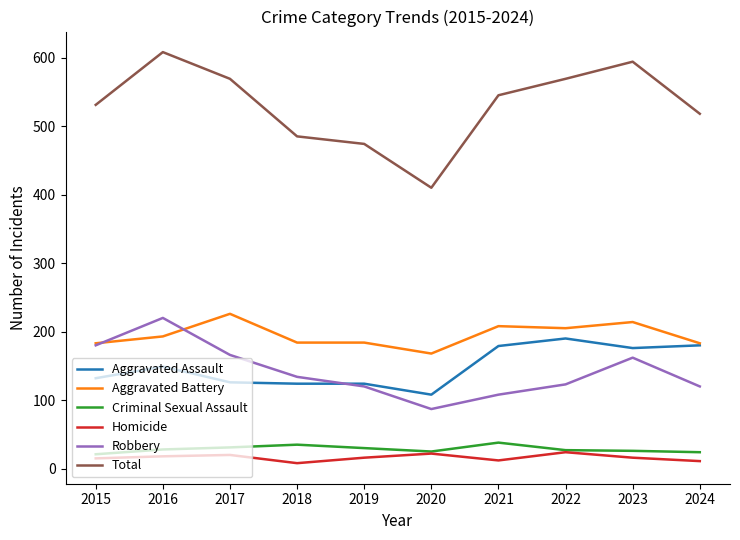

Read the Total value at 2020.

410